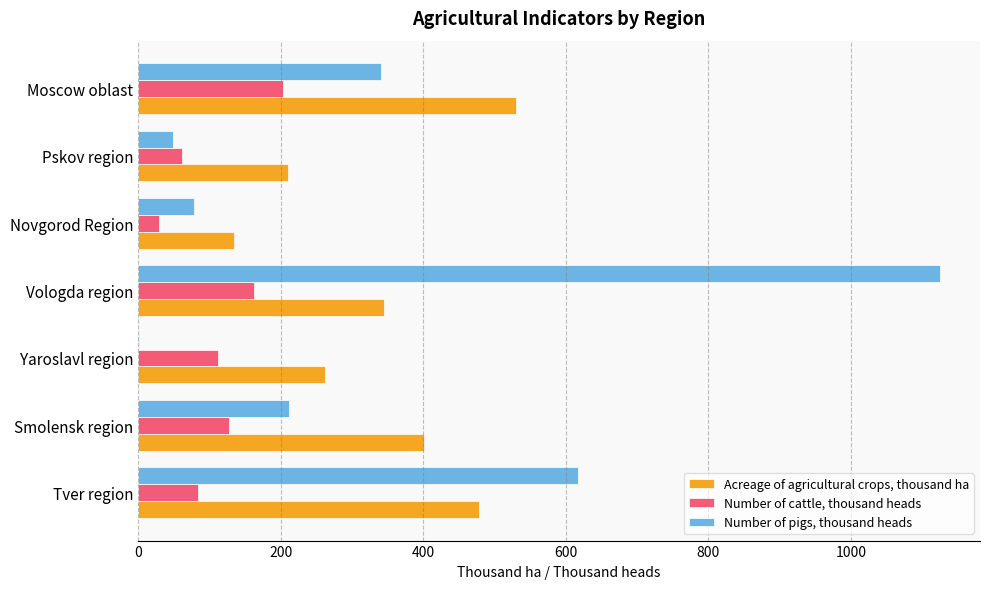

What is the total value across all series at Tver region?

1177.9